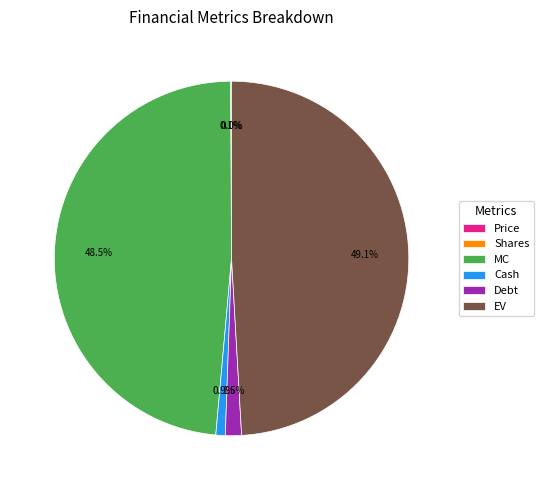

Between Cash and EV, which is larger?

EV